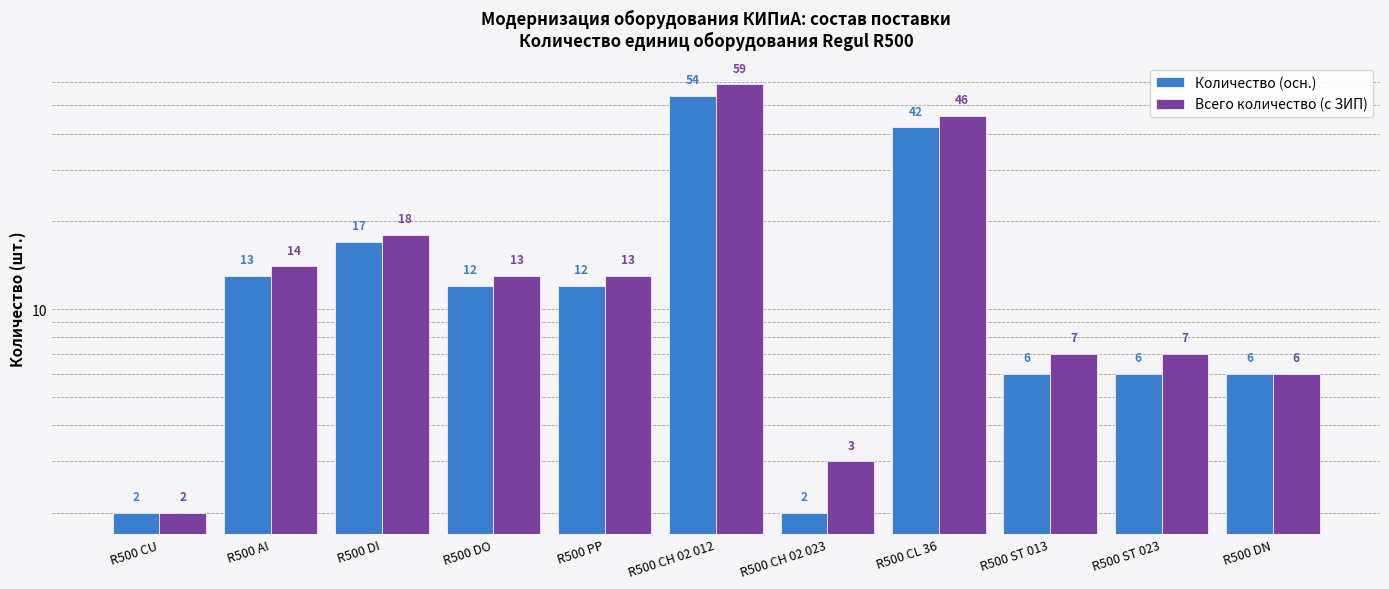

Reading left to right, list all the values displayed in this chart.

Количество (осн.): 2	13	17	12	12	54	2	42	6	6	6
Всего количество (с ЗИП): 2	14	18	13	13	59	3	46	7	7	6